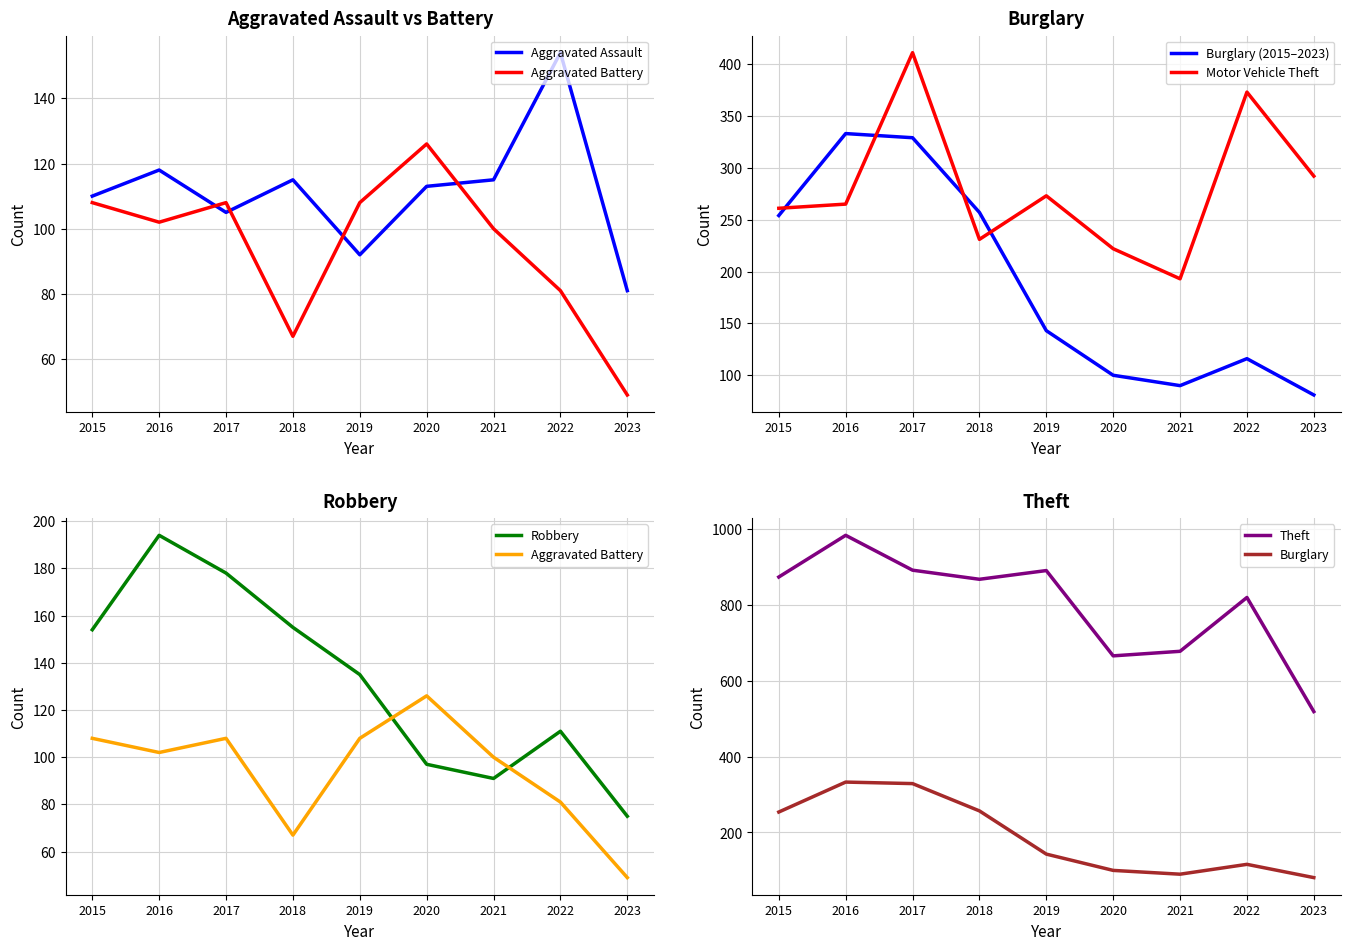

Reading left to right, transcribe all the data shown in this chart.

Aggravated Assault: 2015=110	2016=118	2017=105	2018=115	2019=92	2020=113	2021=115	2022=154	2023=81
Aggravated Battery: 2015=108	2016=102	2017=108	2018=67	2019=108	2020=126	2021=100	2022=81	2023=49
Burglary: 2015=254	2016=333	2017=329	2018=257	2019=143	2020=100	2021=90	2022=116	2023=81
Motor Vehicle Theft: 2015=261	2016=265	2017=411	2018=231	2019=273	2020=222	2021=193	2022=373	2023=292
Robbery: 2015=154	2016=194	2017=178	2018=155	2019=135	2020=97	2021=91	2022=111	2023=75
Theft: 2015=874	2016=984	2017=892	2018=868	2019=891	2020=666	2021=678	2022=820	2023=519